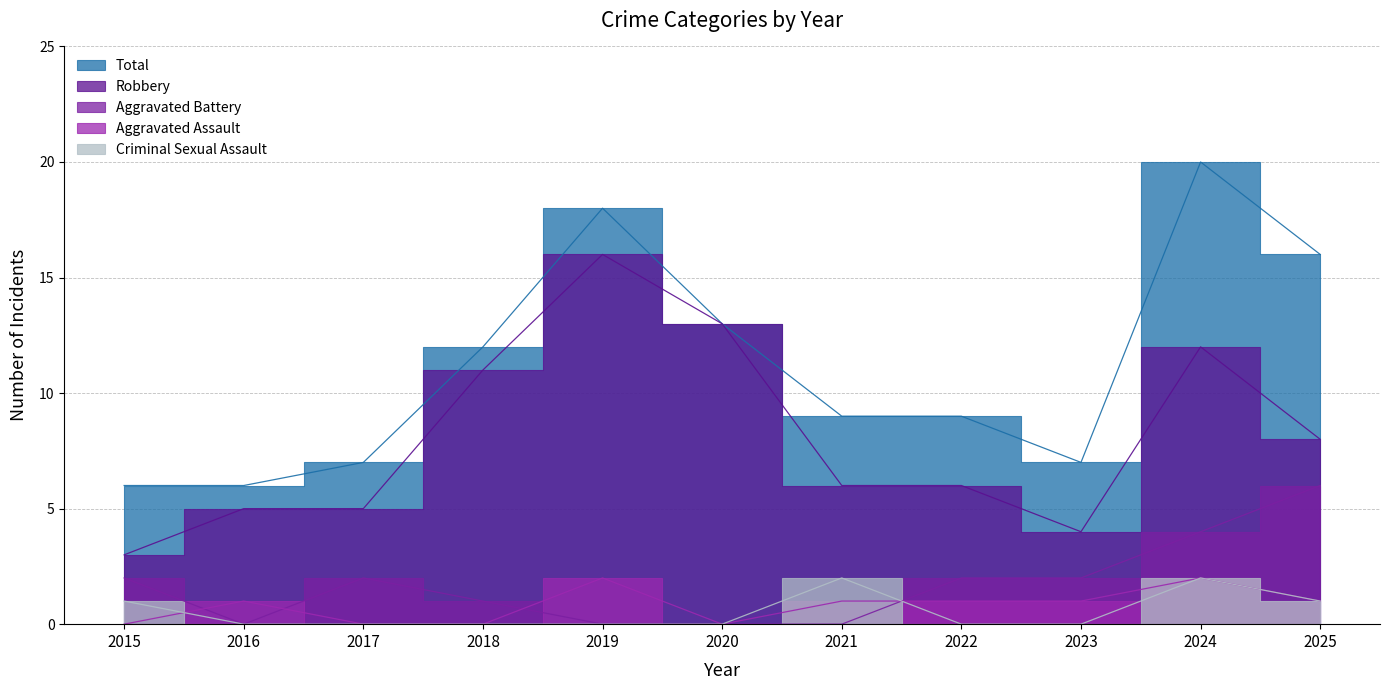

Rank the series at 2024 from lowest to highest value.

Aggravated Assault, Criminal Sexual Assault, Aggravated Battery, Robbery, Total